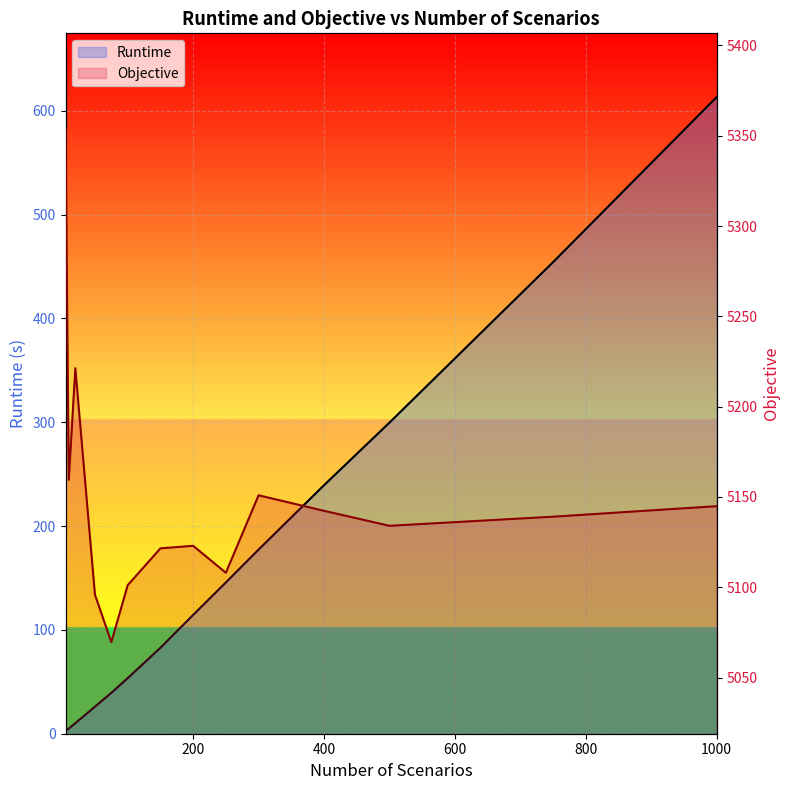

Is the value of Runtime at 75 greater than the value of Objective at 10?

No